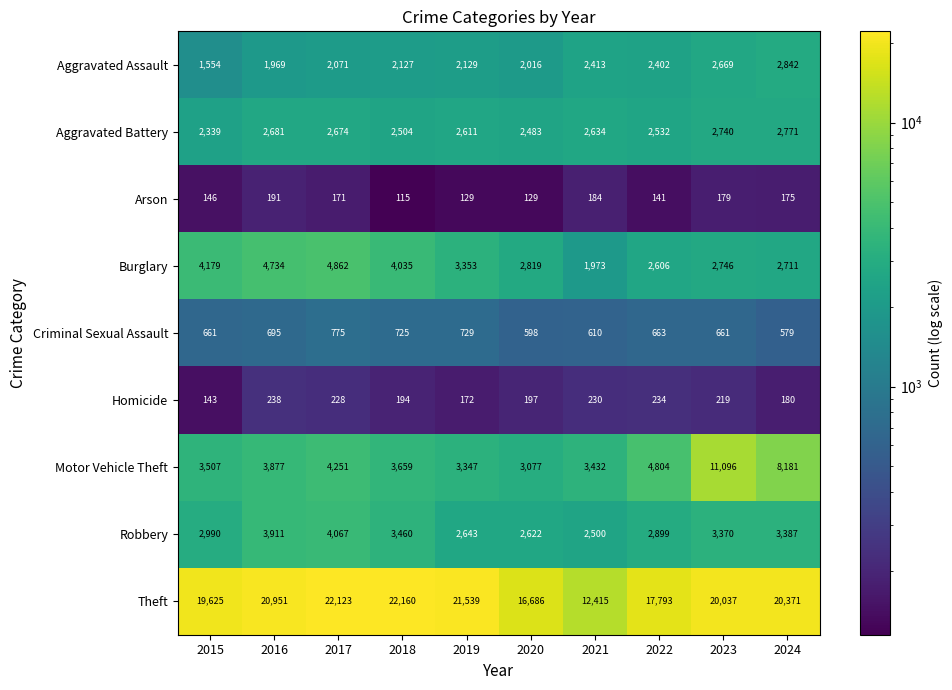

Rank the series by their maximum value, from highest to lowest.

Theft, Motor Vehicle Theft, Burglary, Robbery, Aggravated Assault, Aggravated Battery, Criminal Sexual Assault, Homicide, Arson